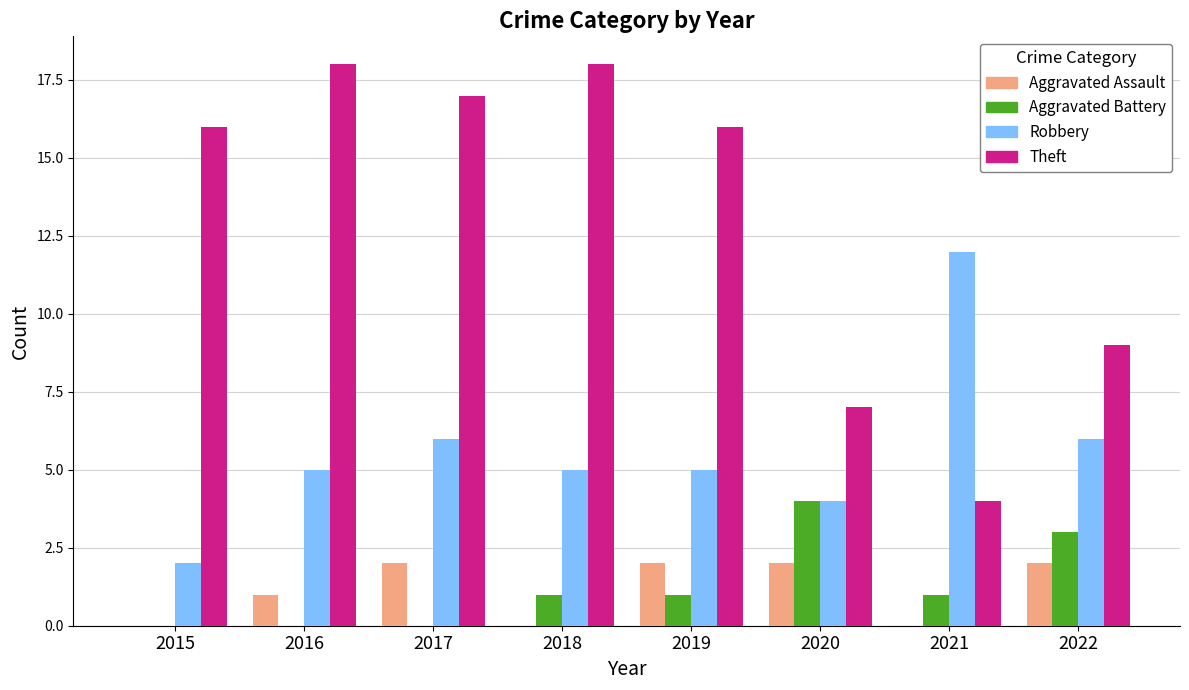

What is the maximum value for Aggravated Assault?

2